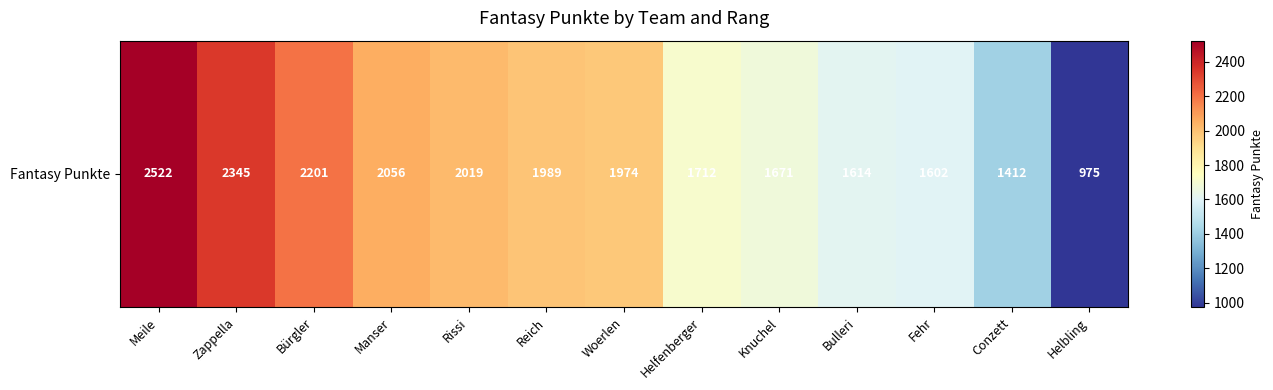

What is the change in value from Manser to Woerlen?

-82